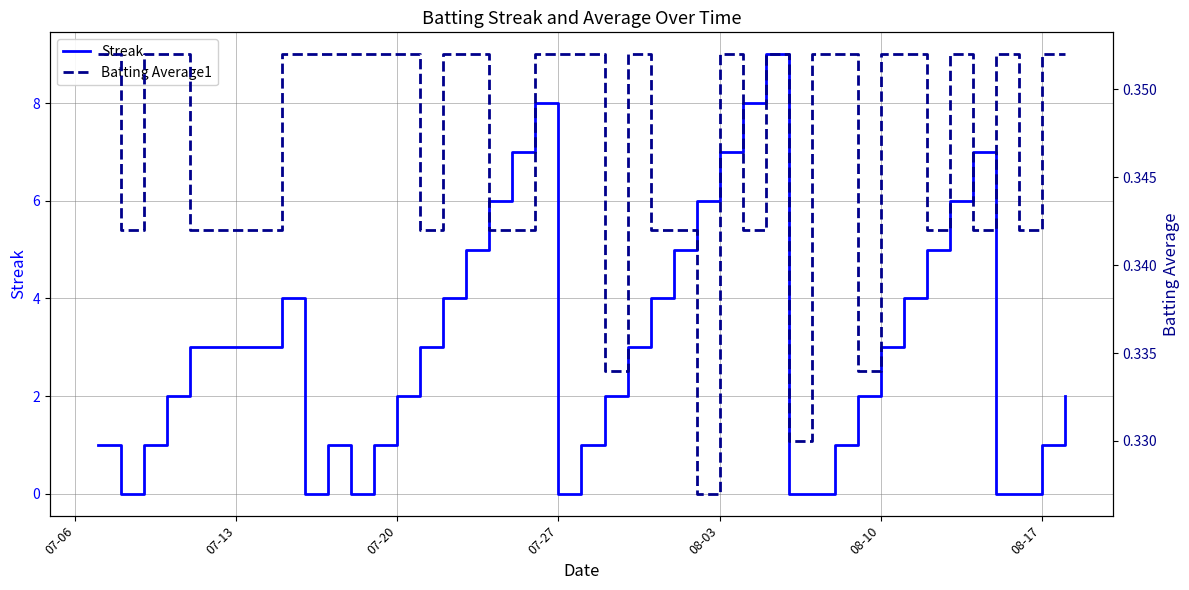

What is the highest value of the Streak series?

9